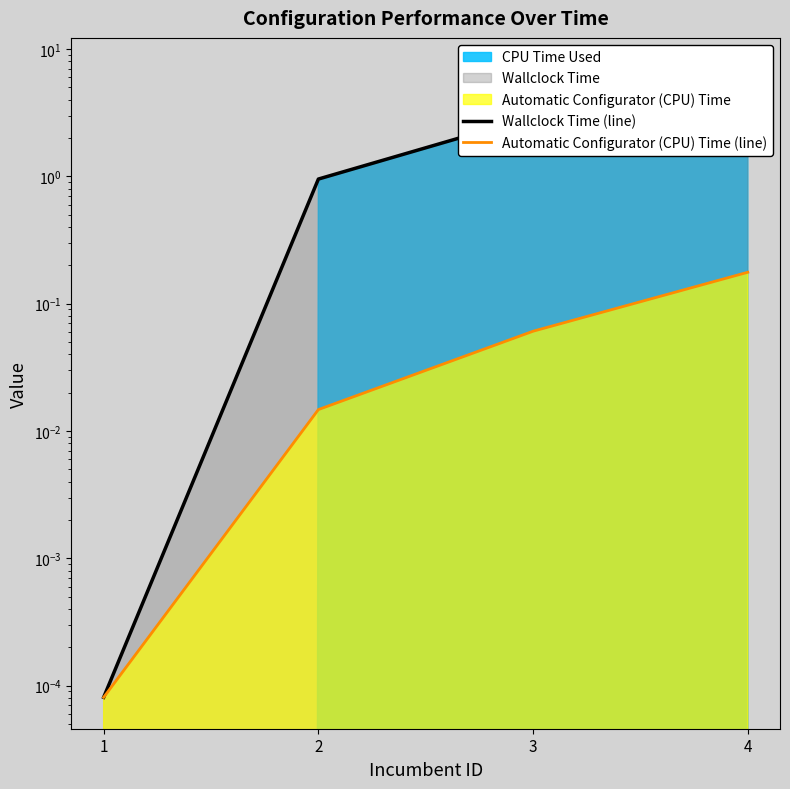

Reading left to right, transcribe all the data shown in this chart.

Wallclock Time (line): 1=0.0	2=1.0	3=3.0	4=6.9
Automatic Configurator (CPU) Time (line): 1=0.0	2=0.0	3=0.1	4=0.2